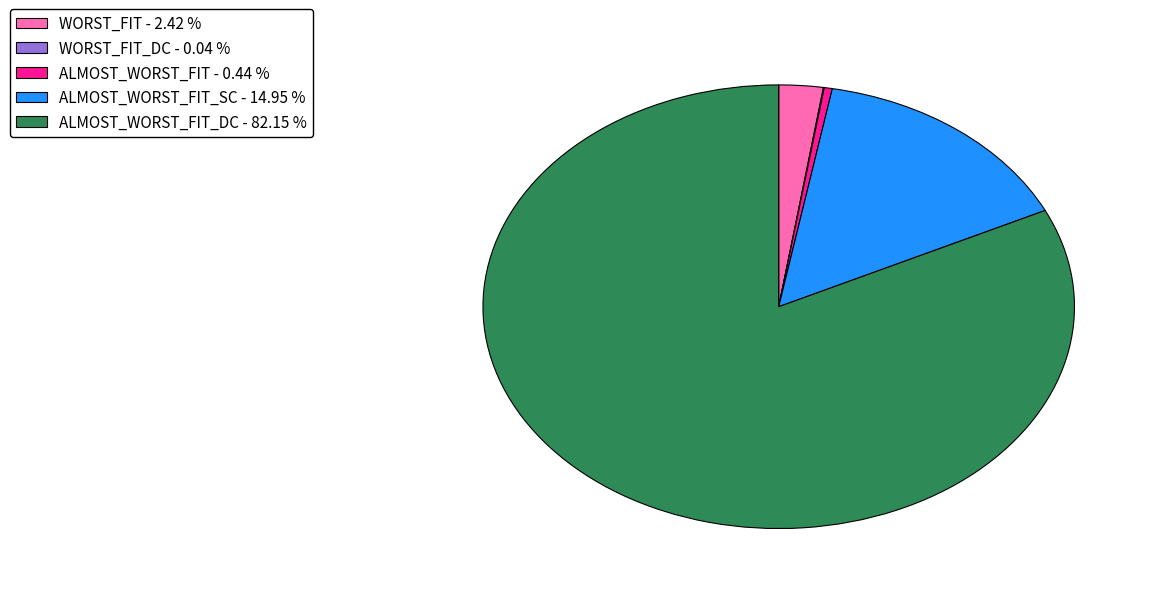

What is the majority slice?

ALMOST_WORST_FIT_DC - 82.15 %